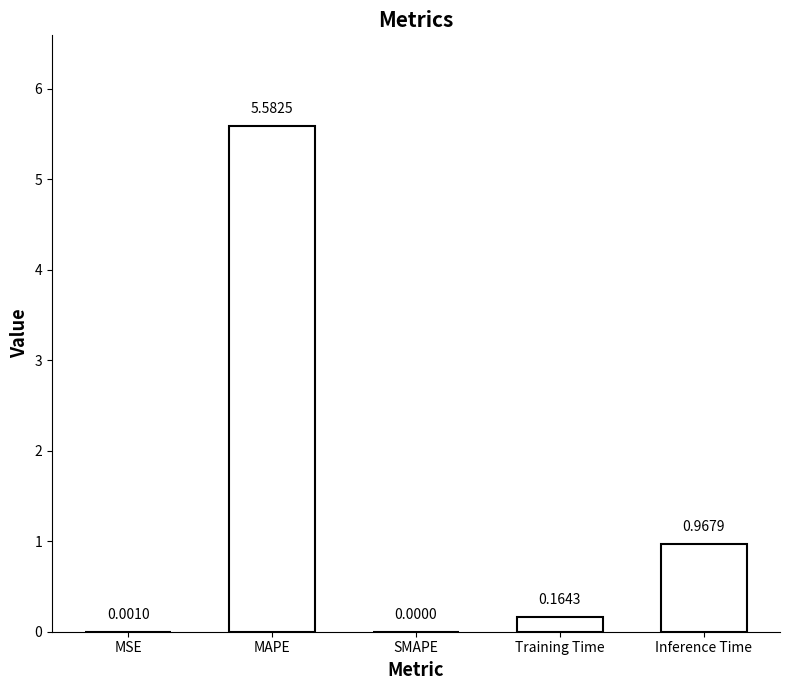

Where is the data nearest to the value 2?

Inference Time